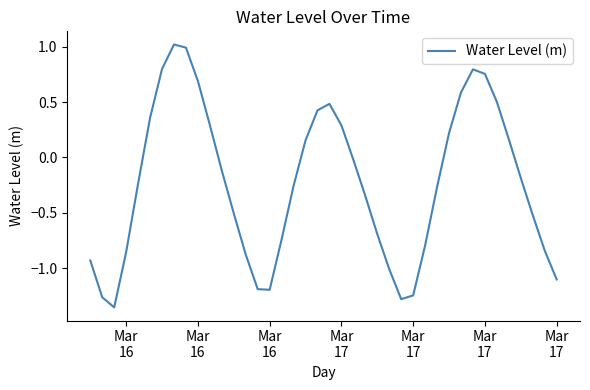

What is the difference between the maximum and minimum values?

2.4